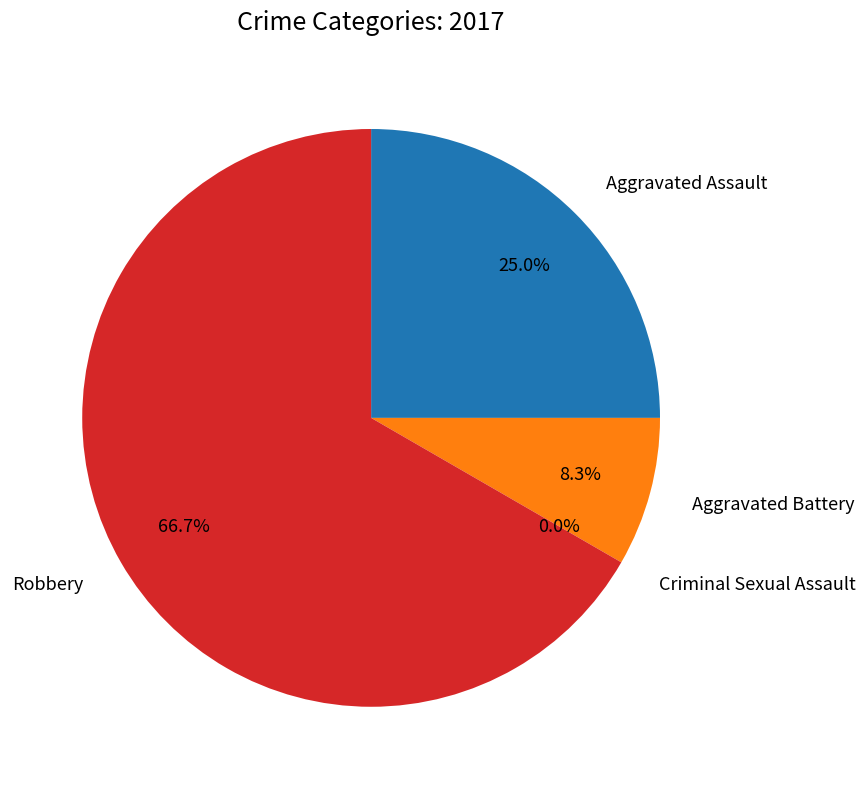

How many segments does this pie chart have?

4